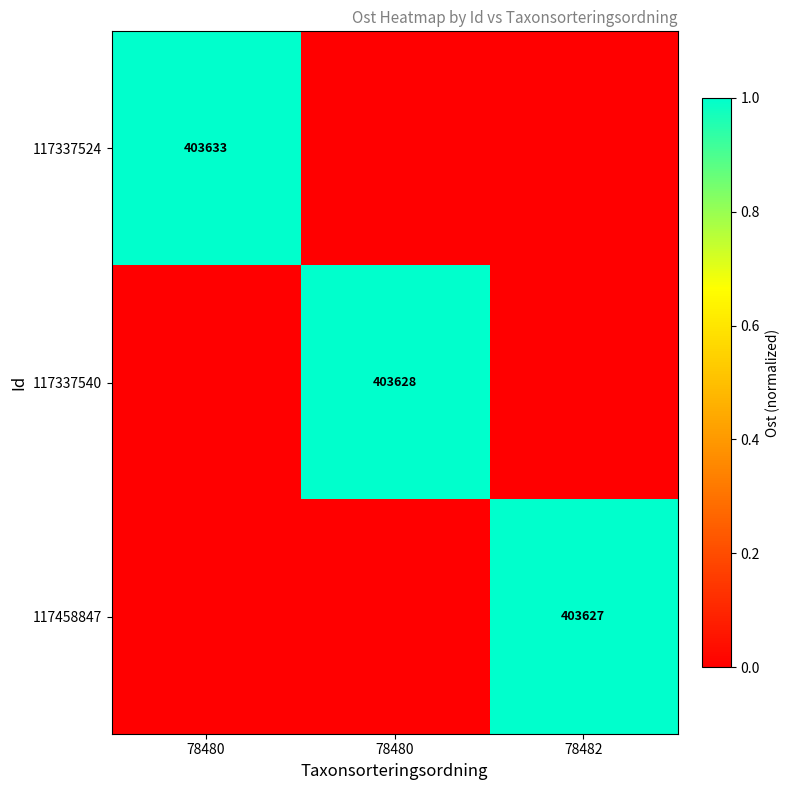

Rank the series by their maximum value, from highest to lowest.

117337524, 117337540, 117458847